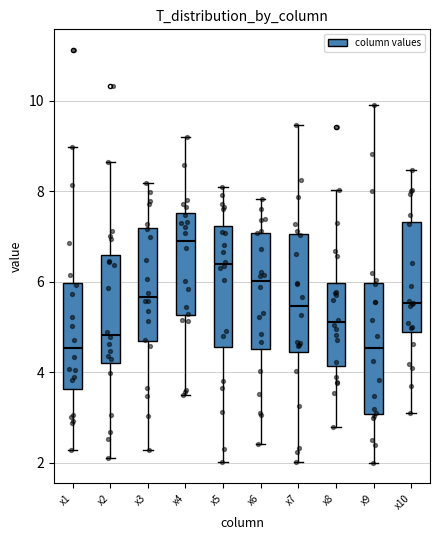

Which box has the highest median line?

x4